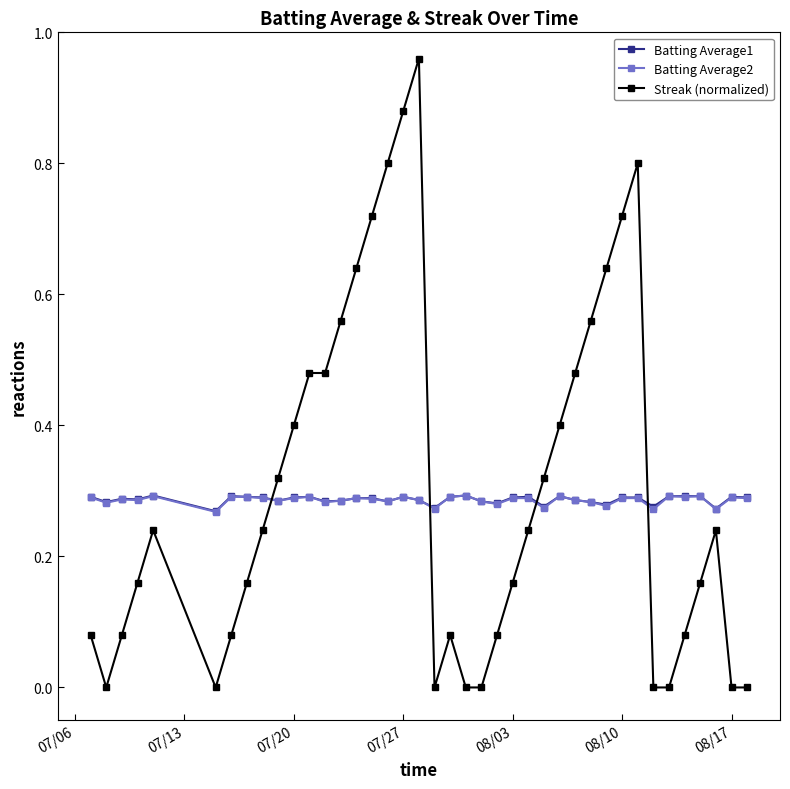

Which series has the widest spread of values?

Streak (normalized)